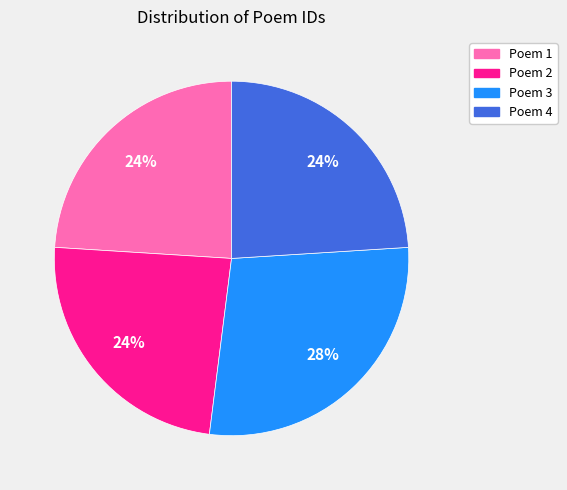

Is there any slice that represents more than half of the pie?

No